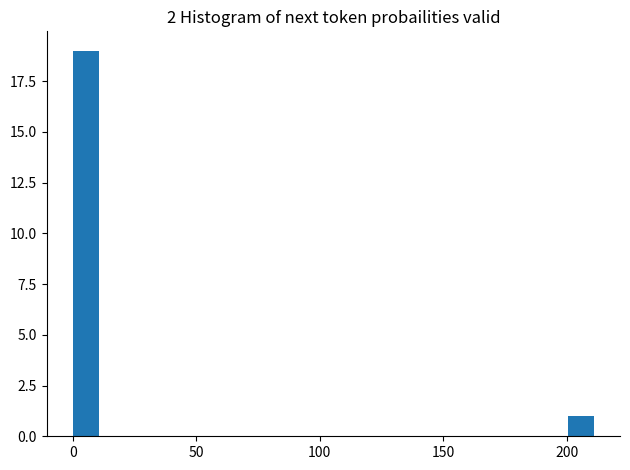

Around what value on the x-axis is the tallest bar? Give the approximate position of its centre, as read against the axis.

5